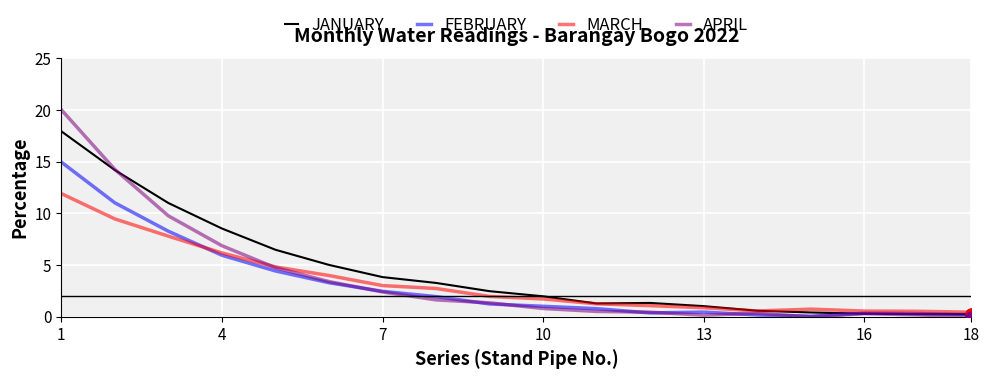

Which series has the largest Y range (max minus min)?

APRIL